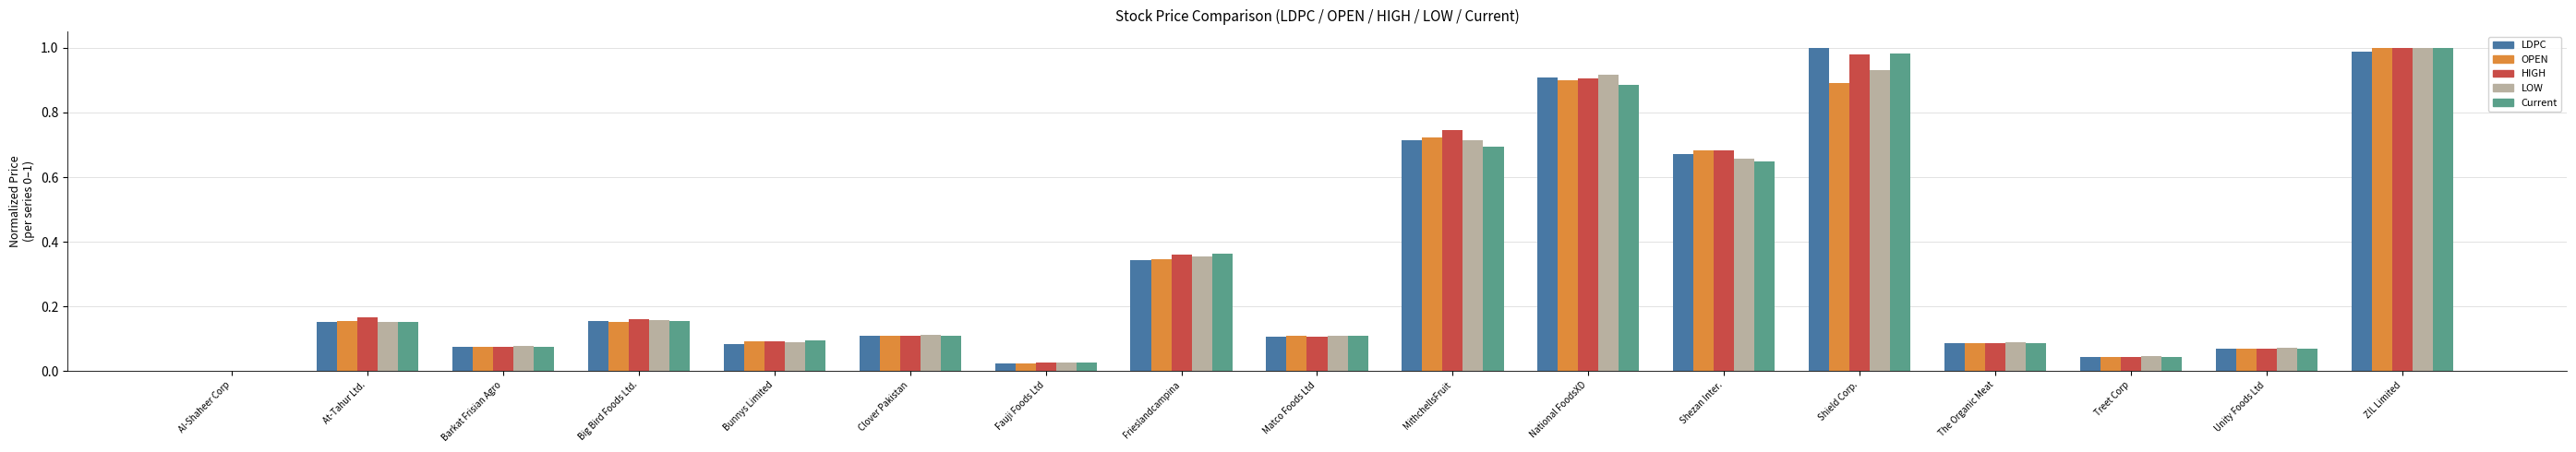

Which series changed the most between Al-Shaheer Corp and MithchellsFruit?

HIGH